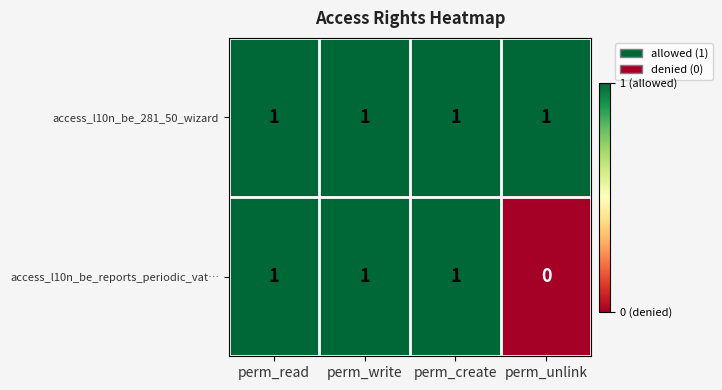

Which series has the widest spread of values?

access_l10n_be_reports_periodic_vat…